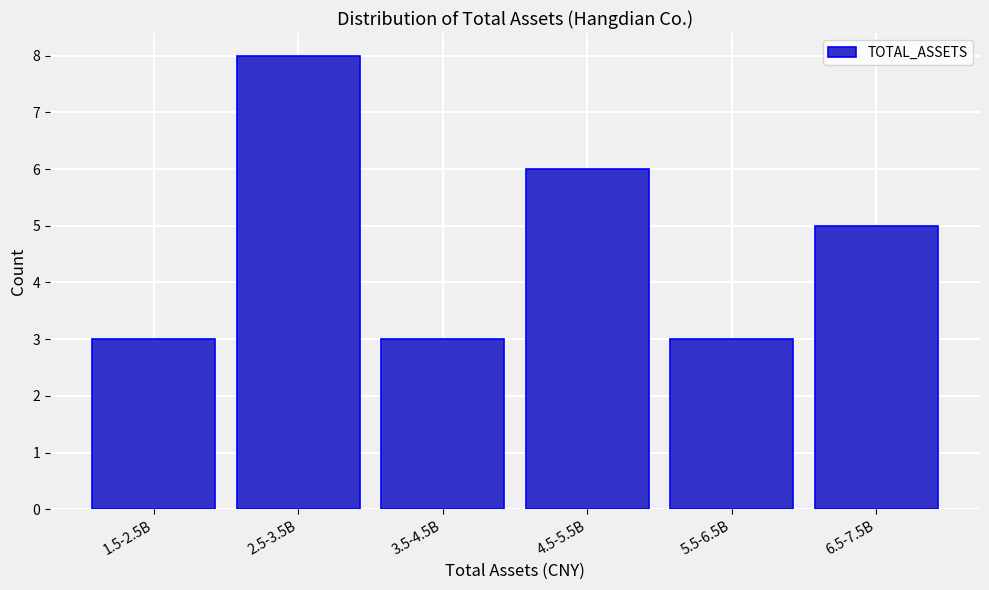

Reading left to right, transcribe all the data shown in this chart.

3	8	3	6	3	5